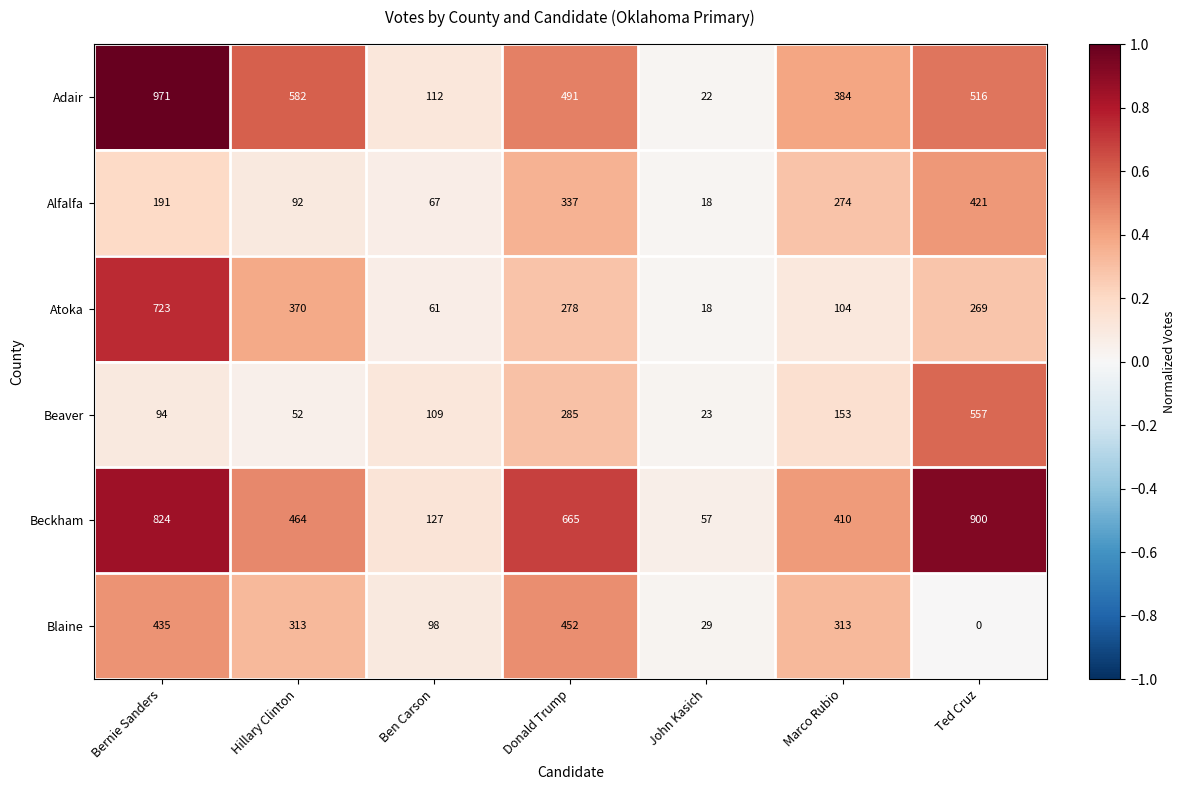

Which series has the widest spread of values?

Adair